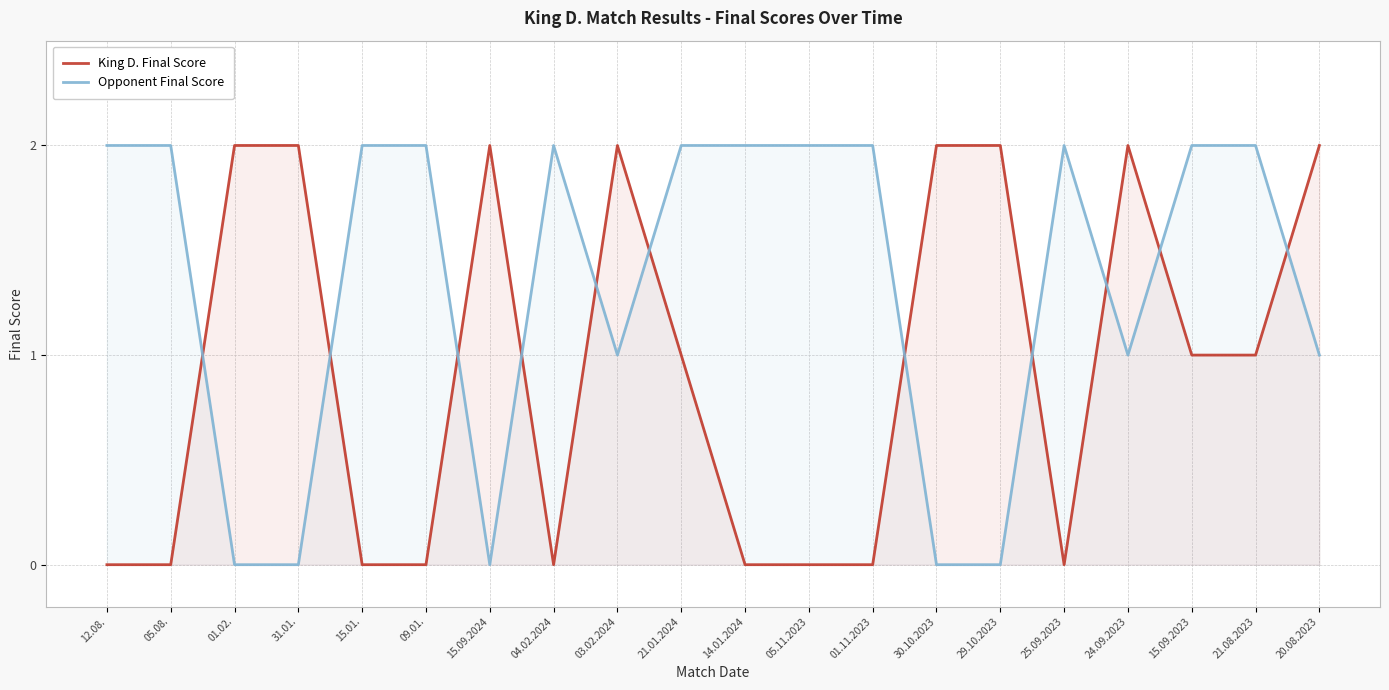

The Opponent Final Score series shows 3 at 04.02.2024. True or false?

False